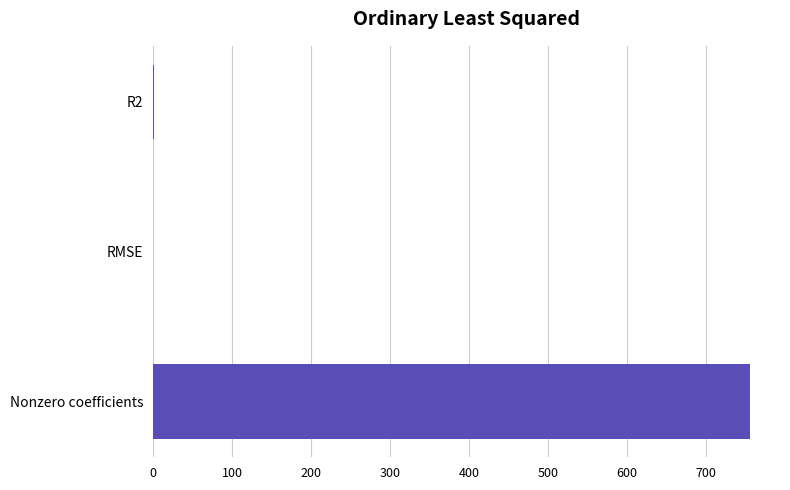

True or false: the data shows 0.0 at RMSE.

True